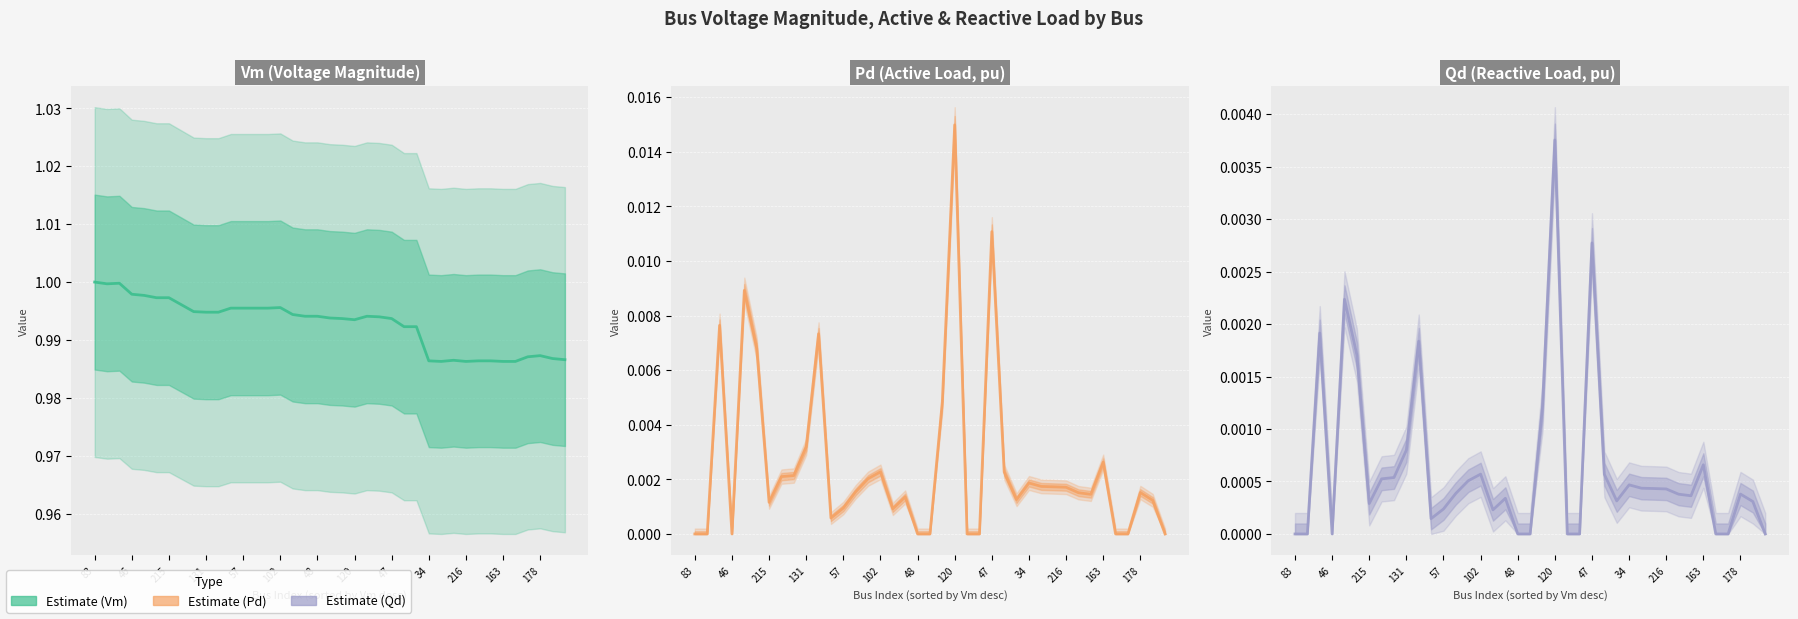

What is the label of the 24th point from the right?

102